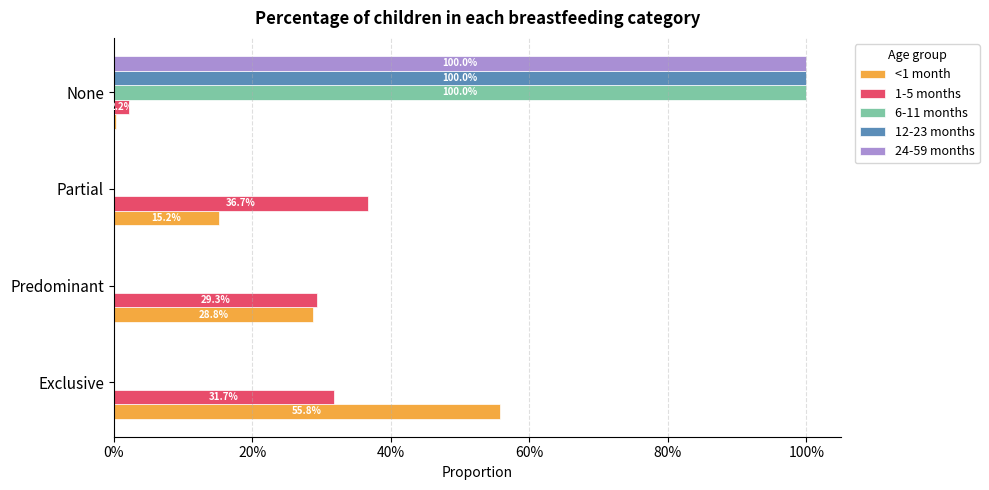

What are all the series names shown in the legend?

<1 month, 1-5 months, 6-11 months, 12-23 months, 24-59 months